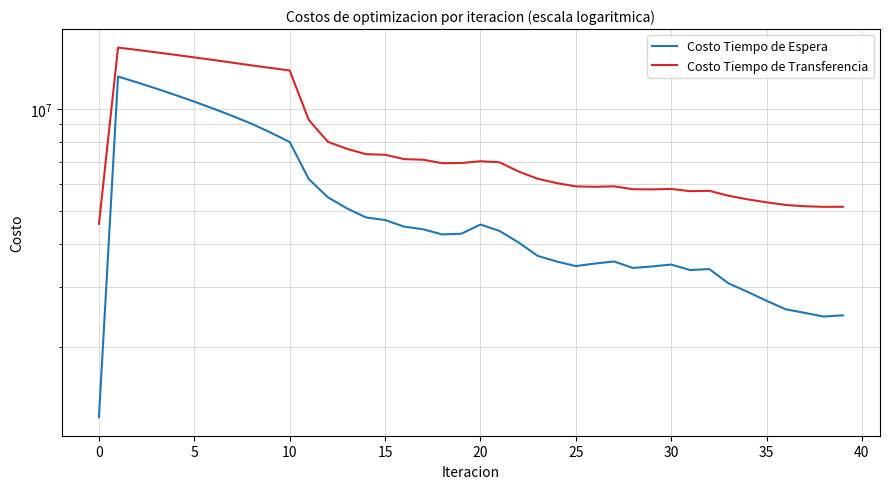

Reading left to right, what are all the values shown in this chart?

Costo Tiempo de Espera: 1244167.4	12441674.1	11954139.6	11467758.2	10982153.8	10497048.3	10012218.1	9527467.0	9042605.4	8517812.9	7989230.3	6220837.1	5501017.5	5102988.9	4799993.3	4716804.6	4510970.6	4430263.7	4279050.2	4299596.8	4576214.4	4380964.6	4053768.7	3701991.7	3563641.5	3455259.0	3514594.2	3564709.1	3411520.0	3447143.9	3491478.5	3363914.3	3386119.9	3076463.7	2903960.5	2733135.1	2580858.0	2519107.2	2457030.8	2476929.5
Costo Tiempo de Transferencia: 4597614.7	15127039.3	14888224.3	14645734.6	14400773.9	14154233.7	13906830.4	13659192.5	13411925.8	13181287.2	12954416.0	9277359.0	8002390.8	7631994.9	7359714.2	7331493.0	7118111.4	7088681.3	6923471.9	6933675.7	7017301.8	6968106.2	6547938.9	6233619.5	6053990.9	5920164.4	5903508.6	5922556.8	5808436.0	5801379.6	5818693.3	5732325.9	5745498.1	5558979.4	5424707.6	5316260.5	5223572.9	5176482.2	5156025.9	5158301.7